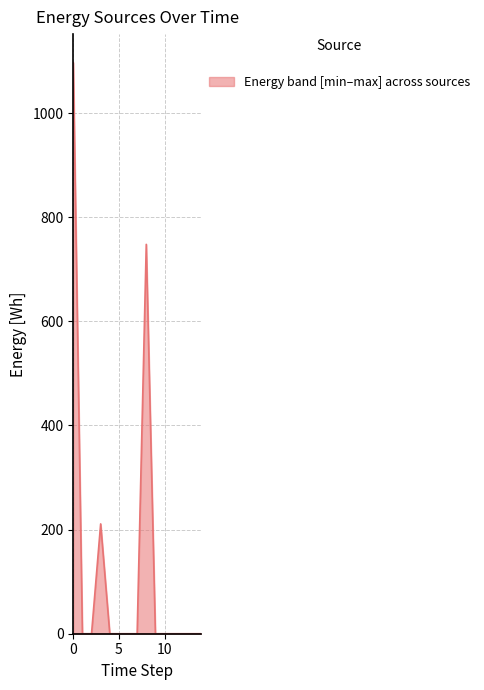

What is the maximum value shown in the chart?

1097